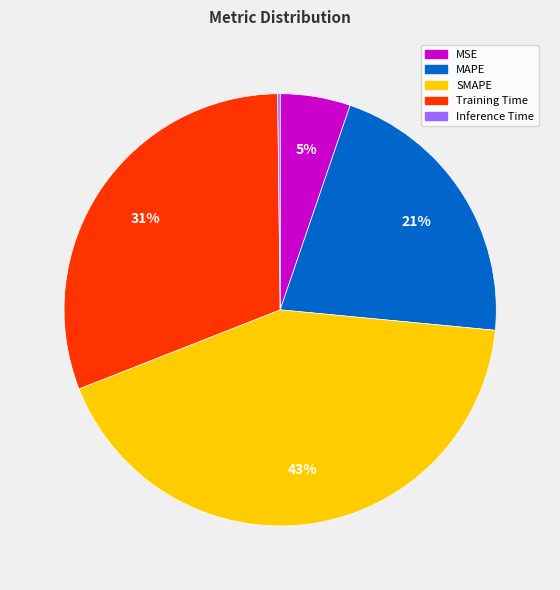

True or false: Training Time accounts for 31% of the total.

True